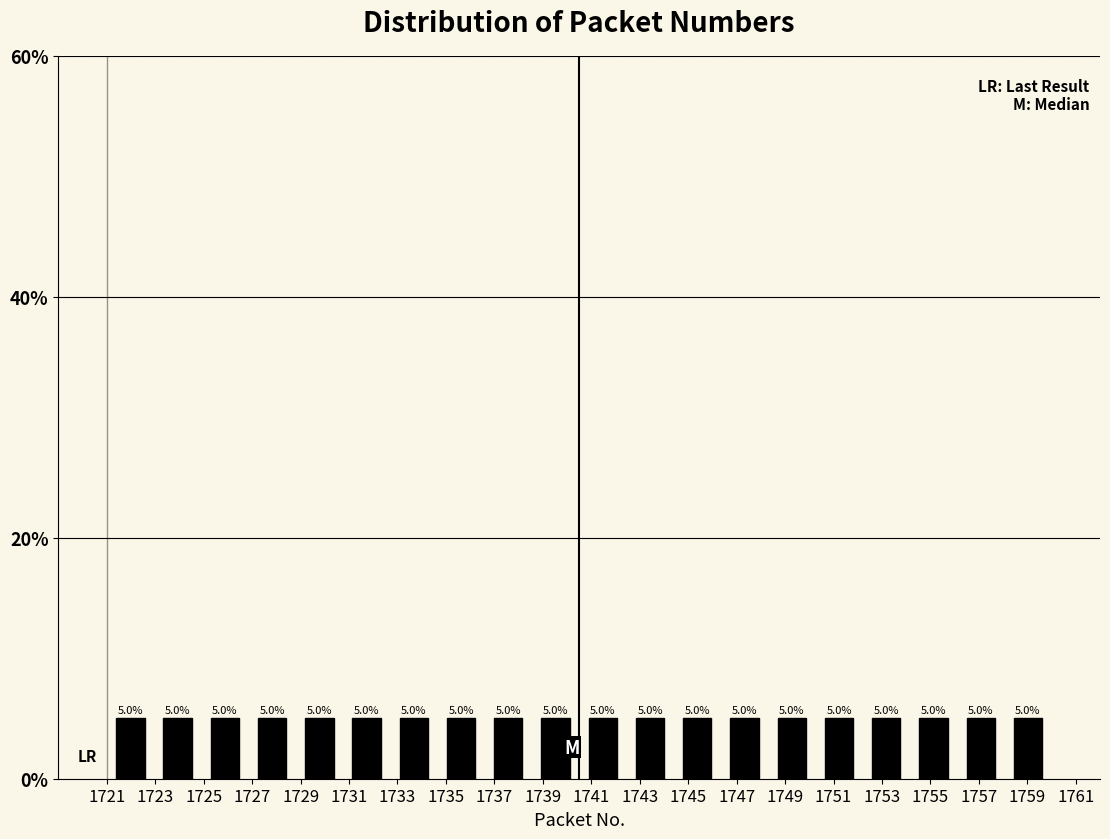

Reading left to right, list every bar in this chart as the range it spans on the x-axis followed by its height. The bar edges are not printed on the chart, so give them approximately, as read against the axis.

1721.00 to 1722.95: 5.0
1722.95 to 1724.90: 5.0
1724.90 to 1726.85: 5.0
1726.85 to 1728.80: 5.0
1728.80 to 1730.75: 5.0
1730.75 to 1732.70: 5.0
1732.70 to 1734.65: 5.0
1734.65 to 1736.60: 5.0
1736.60 to 1738.55: 5.0
1738.55 to 1740.50: 5.0
1740.50 to 1742.45: 5.0
1742.45 to 1744.40: 5.0
1744.40 to 1746.35: 5.0
1746.35 to 1748.30: 5.0
1748.30 to 1750.25: 5.0
1750.25 to 1752.20: 5.0
1752.20 to 1754.15: 5.0
1754.15 to 1756.10: 5.0
1756.10 to 1758.05: 5.0
1758.05 to 1760.00: 5.0